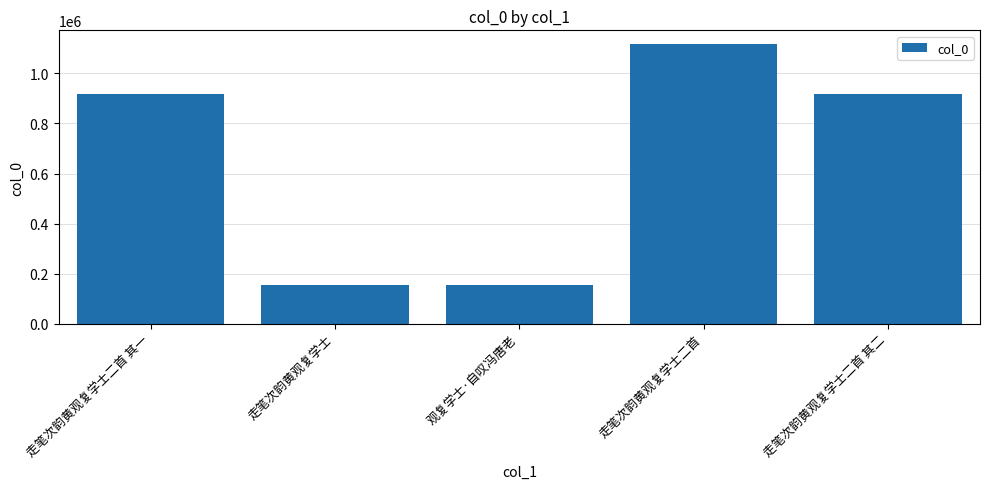

What is the label of the 2nd bar from the right?

走笔次韵黄观复学士二首